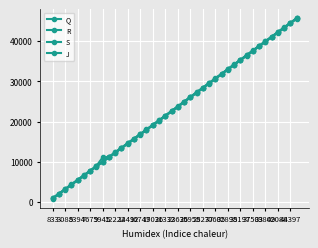

Where is R nearest to the value 23233?

23636